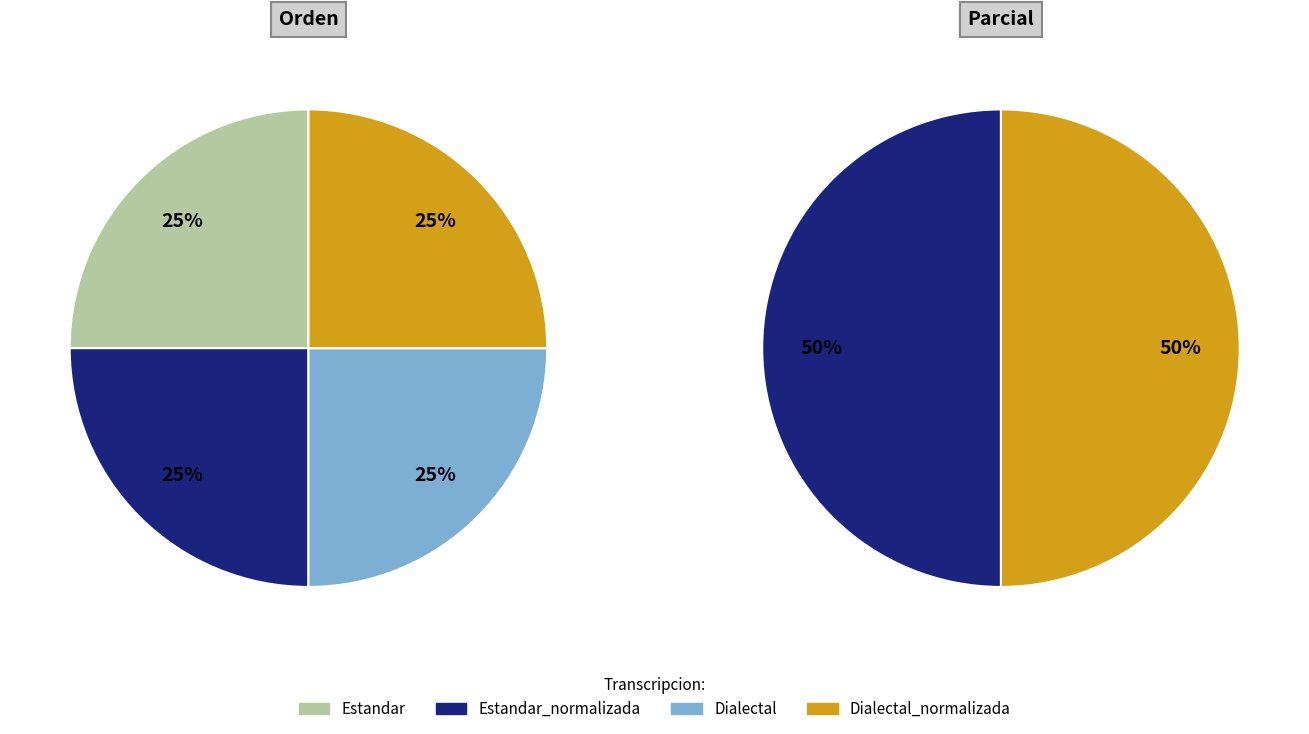

How many segments does this pie chart have?

4